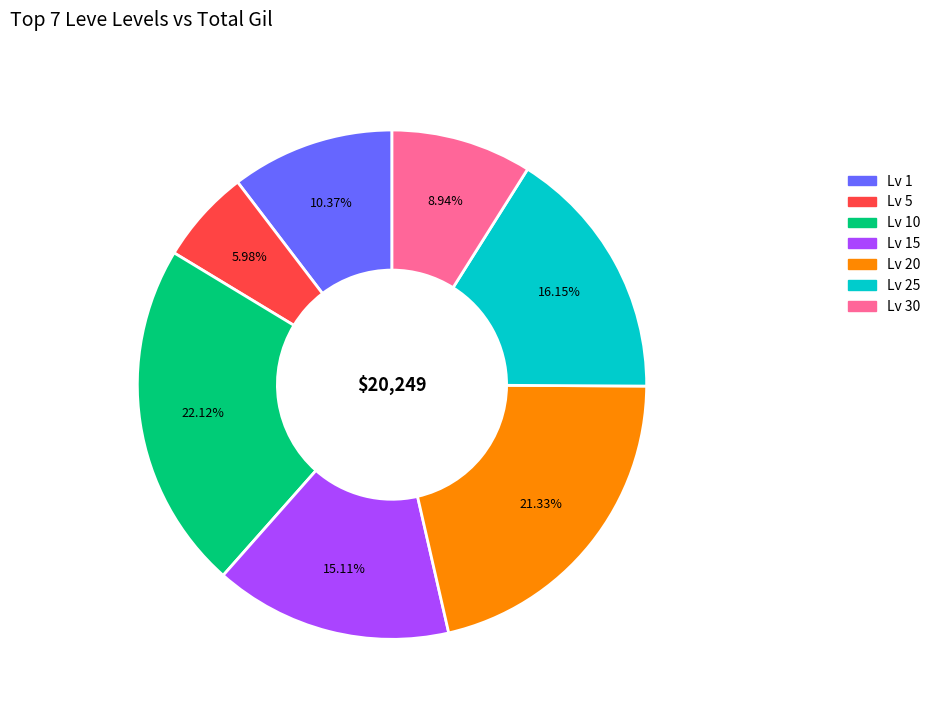

Is there a majority slice in this chart?

No